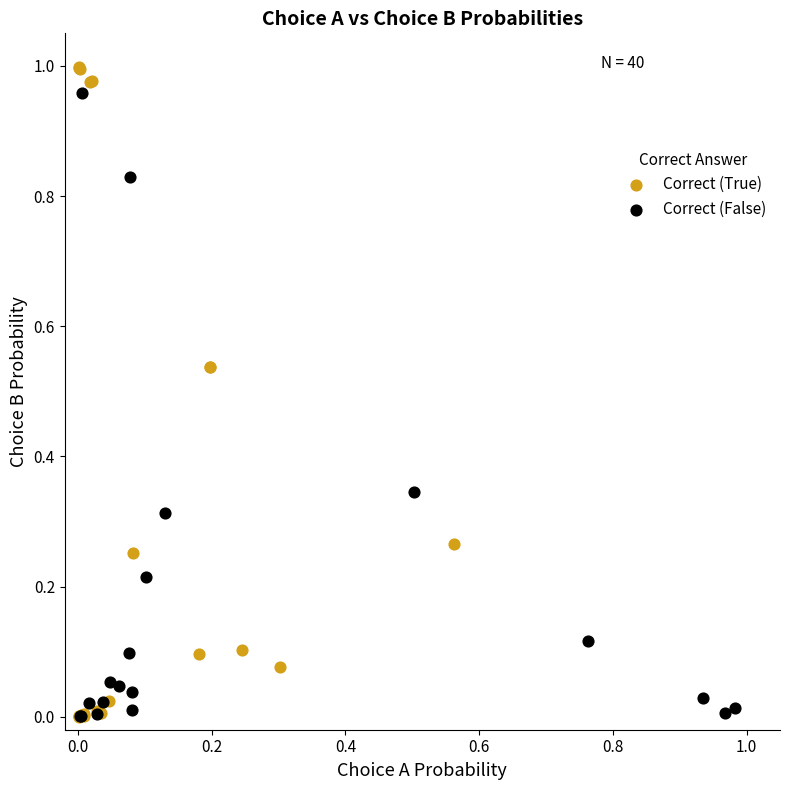

Which series has the largest Y range (max minus min)?

Correct (True)